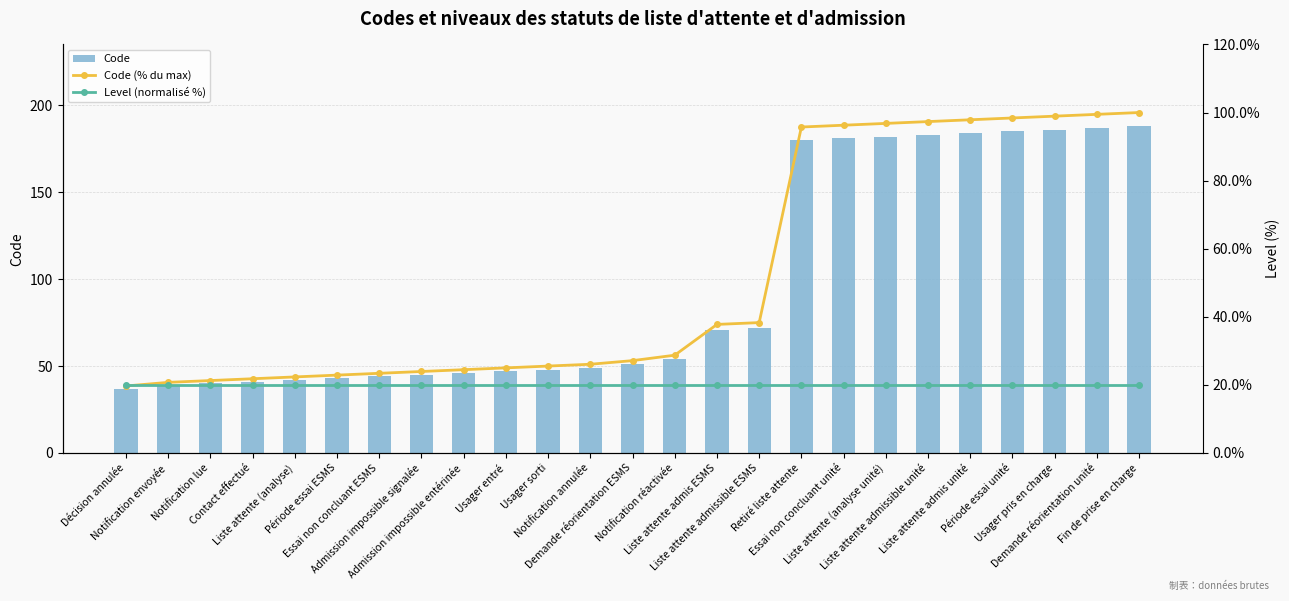

Reading left to right, extract all data points from this chart.

Code: Décision annulée=37.0	Notification envoyée=39.0	Notification lue=40.0	Contact effectué=41.0	Liste attente (analyse)=42.0	Période essai ESMS=43.0	Essai non concluant ESMS=44.0	Admission impossible signalée=45.0	Admission impossible entérinée=46.0	Usager entré=47.0	Usager sorti=48.0	Notification annulée=49.0	Demande réorientation ESMS=51.0	Notification réactivée=54.0	Liste attente admis ESMS=71.0	Liste attente admissible ESMS=72.0	Retiré liste attente=180.0	Essai non concluant unité=181.0	Liste attente (analyse unité)=182.0	Liste attente admissible unité=183.0	Liste attente admis unité=184.0	Période essai unité=185.0	Usager pris en charge=186.0	Demande réorientation unité=187.0	Fin de prise en charge=188.0
Code (% du max): Décision annulée=19.7	Notification envoyée=20.7	Notification lue=21.3	Contact effectué=21.8	Liste attente (analyse)=22.3	Période essai ESMS=22.9	Essai non concluant ESMS=23.4	Admission impossible signalée=23.9	Admission impossible entérinée=24.5	Usager entré=25.0	Usager sorti=25.5	Notification annulée=26.1	Demande réorientation ESMS=27.1	Notification réactivée=28.7	Liste attente admis ESMS=37.8	Liste attente admissible ESMS=38.3	Retiré liste attente=95.7	Essai non concluant unité=96.3	Liste attente (analyse unité)=96.8	Liste attente admissible unité=97.3	Liste attente admis unité=97.9	Période essai unité=98.4	Usager pris en charge=98.9	Demande réorientation unité=99.5	Fin de prise en charge=100.0
Level (normalisé %): Décision annulée=20.0	Notification envoyée=20.0	Notification lue=20.0	Contact effectué=20.0	Liste attente (analyse)=20.0	Période essai ESMS=20.0	Essai non concluant ESMS=20.0	Admission impossible signalée=20.0	Admission impossible entérinée=20.0	Usager entré=20.0	Usager sorti=20.0	Notification annulée=20.0	Demande réorientation ESMS=20.0	Notification réactivée=20.0	Liste attente admis ESMS=20.0	Liste attente admissible ESMS=20.0	Retiré liste attente=20.0	Essai non concluant unité=20.0	Liste attente (analyse unité)=20.0	Liste attente admissible unité=20.0	Liste attente admis unité=20.0	Période essai unité=20.0	Usager pris en charge=20.0	Demande réorientation unité=20.0	Fin de prise en charge=20.0